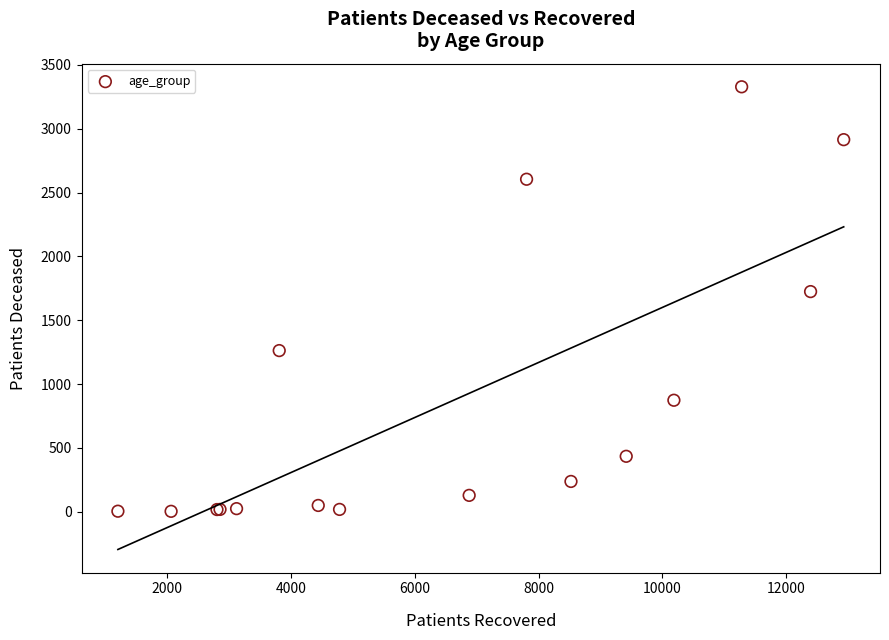

What Y value in the scatter plot is closest to 1665?

1724